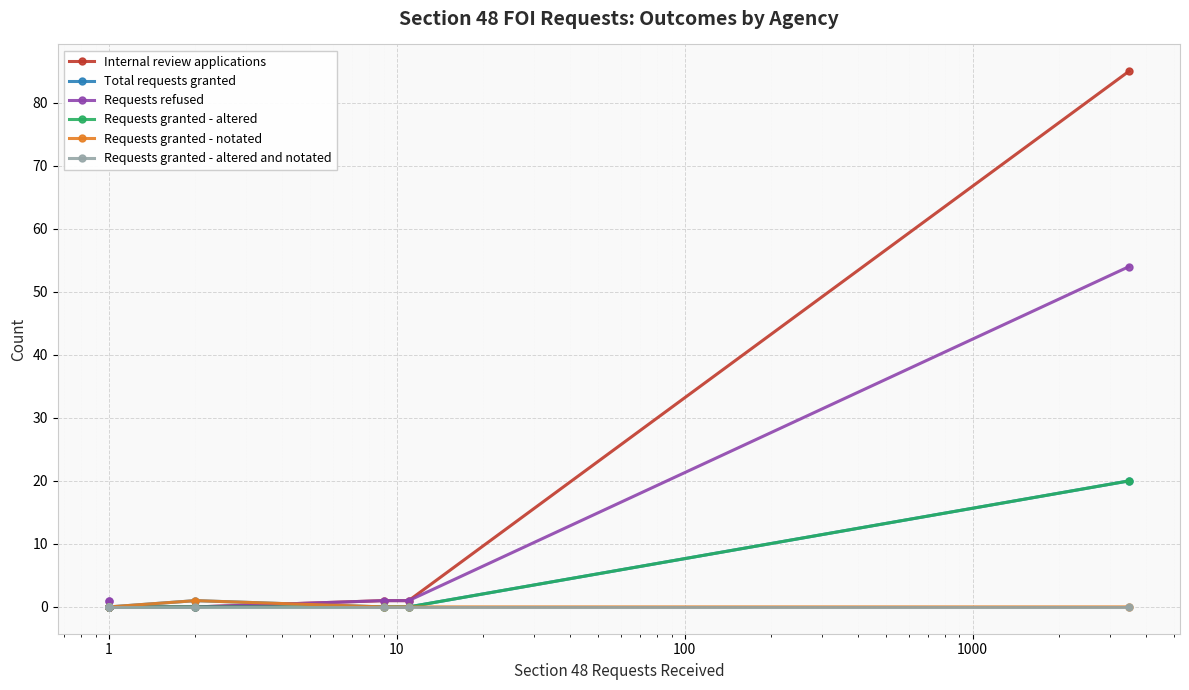

How many Requests granted - notated values are between 0 and 1?

9